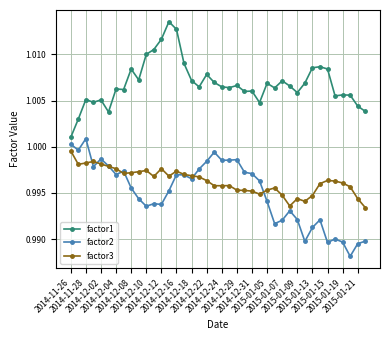

True or false: factor3 and factor1 cross at least once.

False